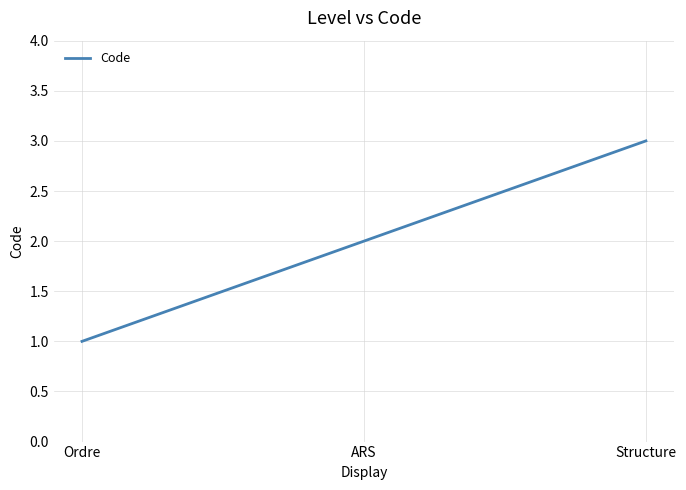

Reading right to left, transcribe all the data shown in this chart.

Structure=3	ARS=2	Ordre=1